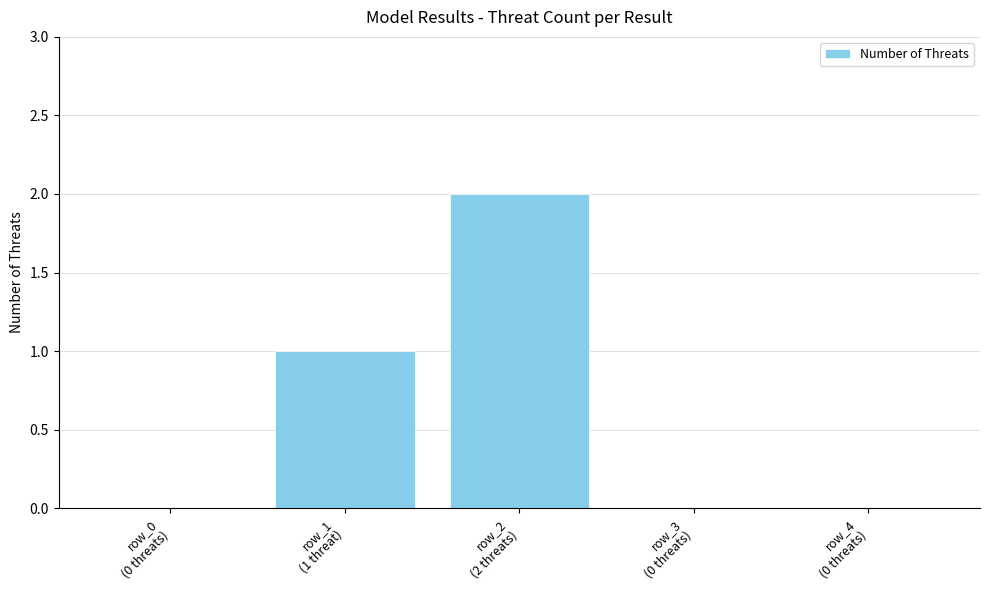

Reading left to right, extract all data points from this chart.

row_0
(0 threats)=0	row_1
(1 threat)=1	row_2
(2 threats)=2	row_3
(0 threats)=0	row_4
(0 threats)=0